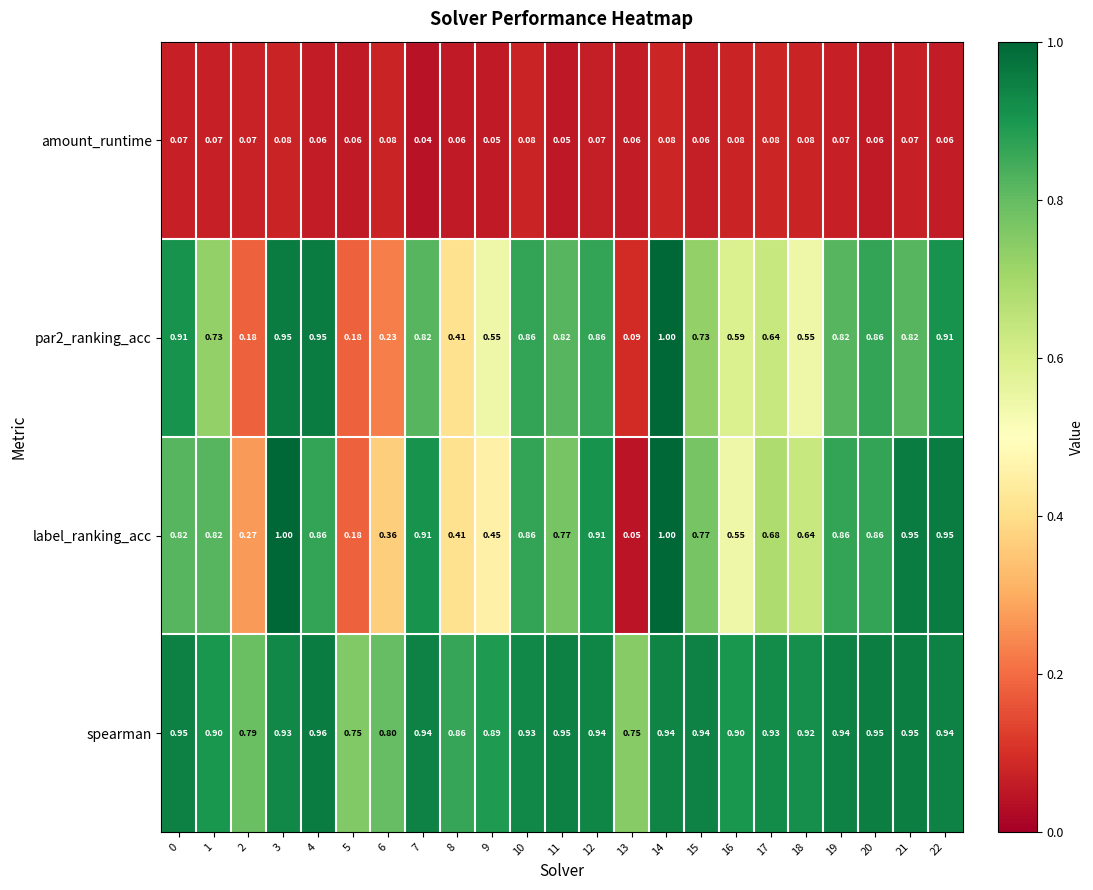

Which series has the largest total across all categories?

spearman